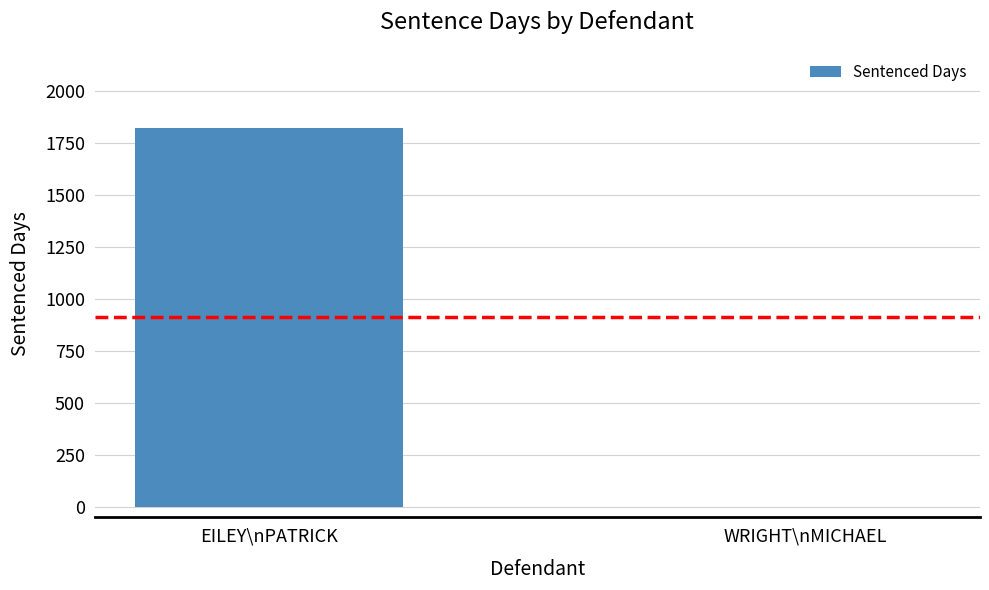

At which category does the chart reach its peak across all series?

EILEY\nPATRICK